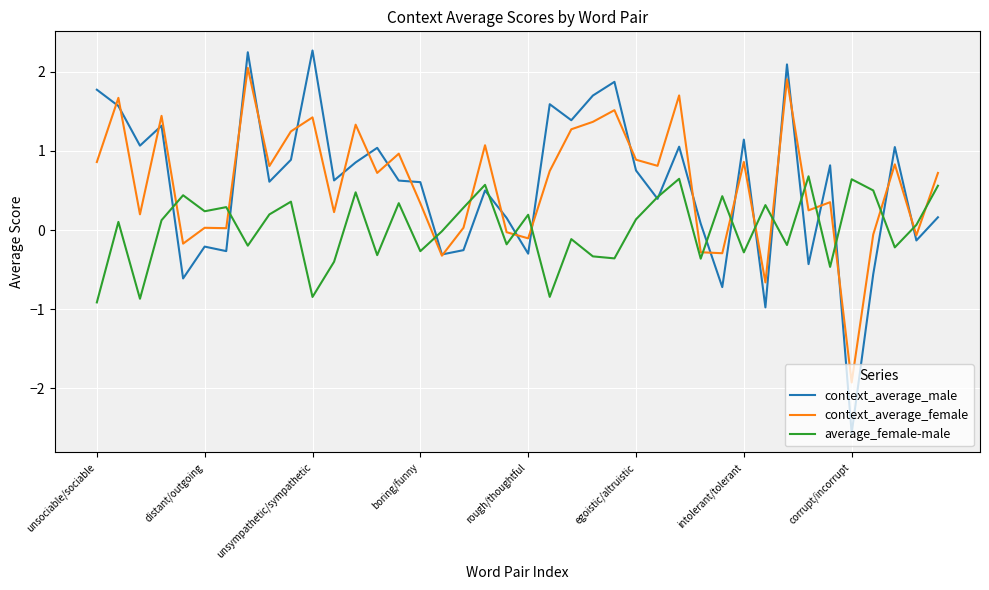

True or false: context_average_female and average_female-male intersect in this chart.

True